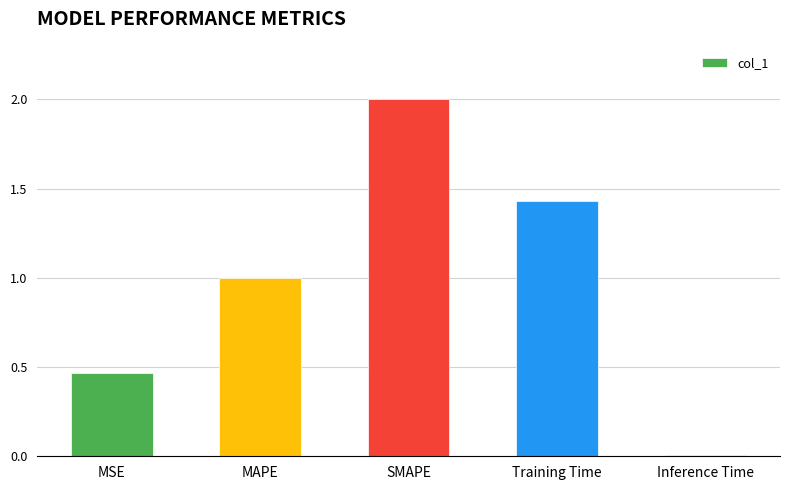

The chart shows a value of 2.0 at SMAPE. True or false?

True